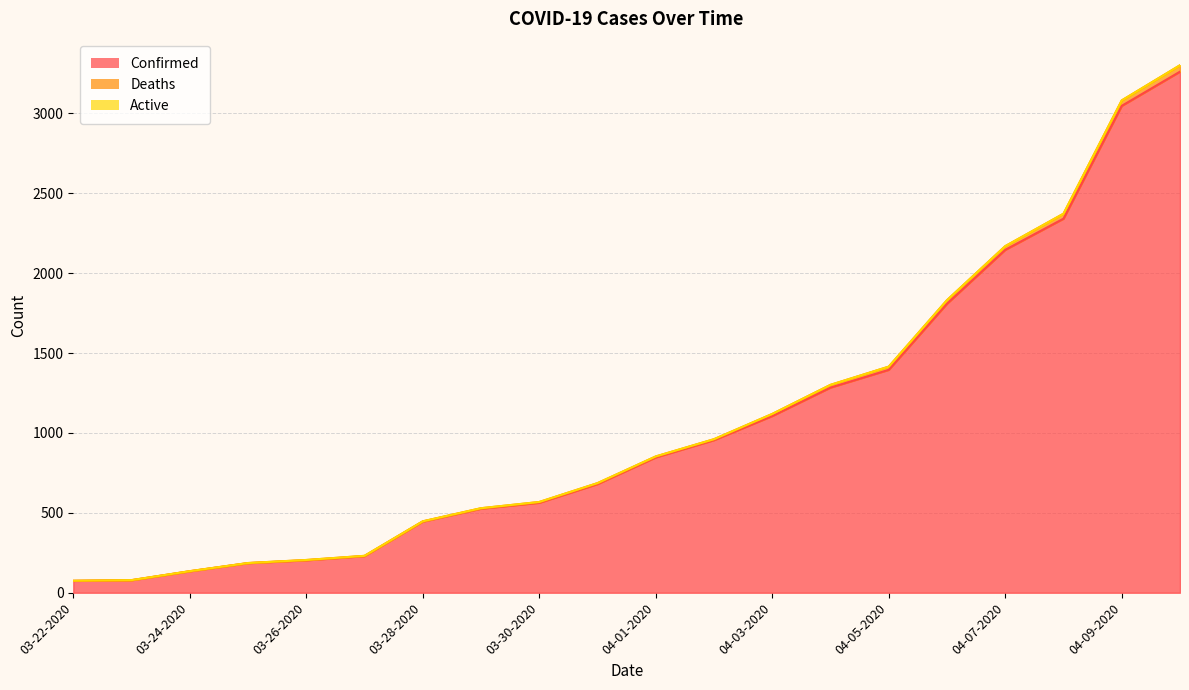

The value of Deaths at 03-23-2020 is 52. True or false?

False